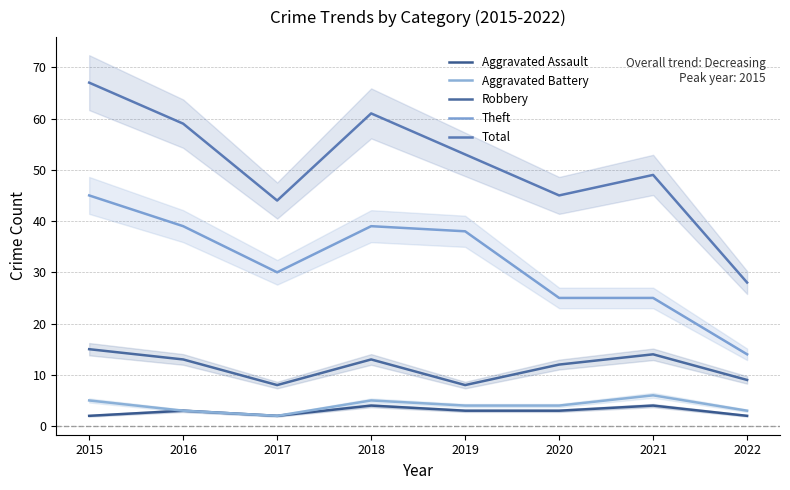

At which category does Theft reach its first local valley?

2017